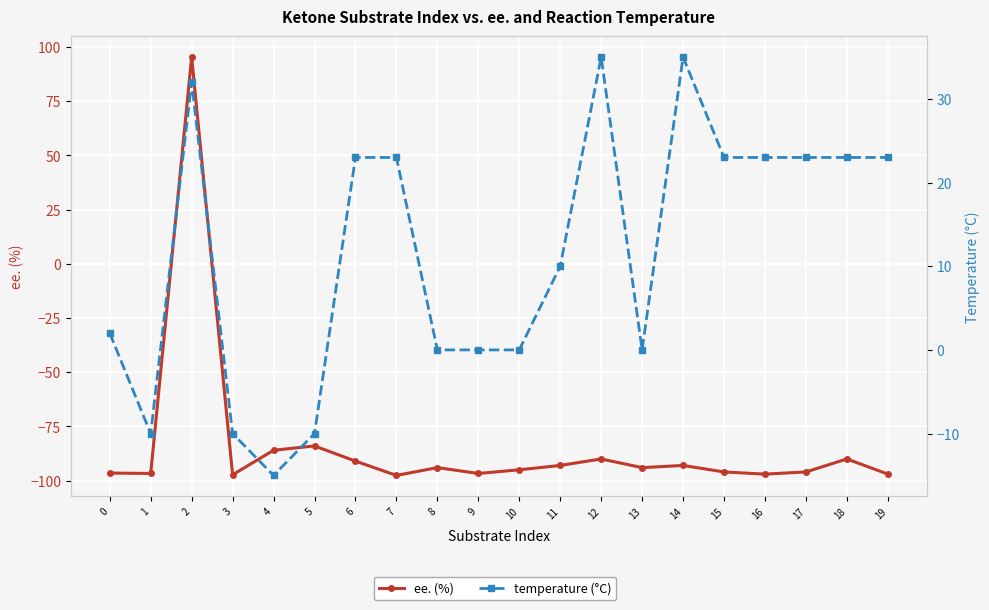

How many interior local valleys does the ee. (%) series have?

6